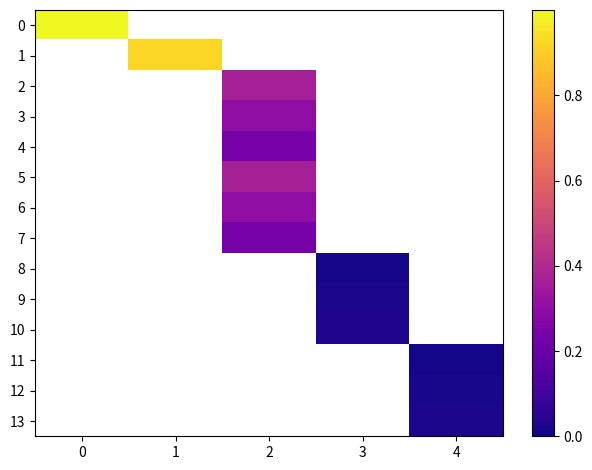

What is the greatest value displayed?

1.0